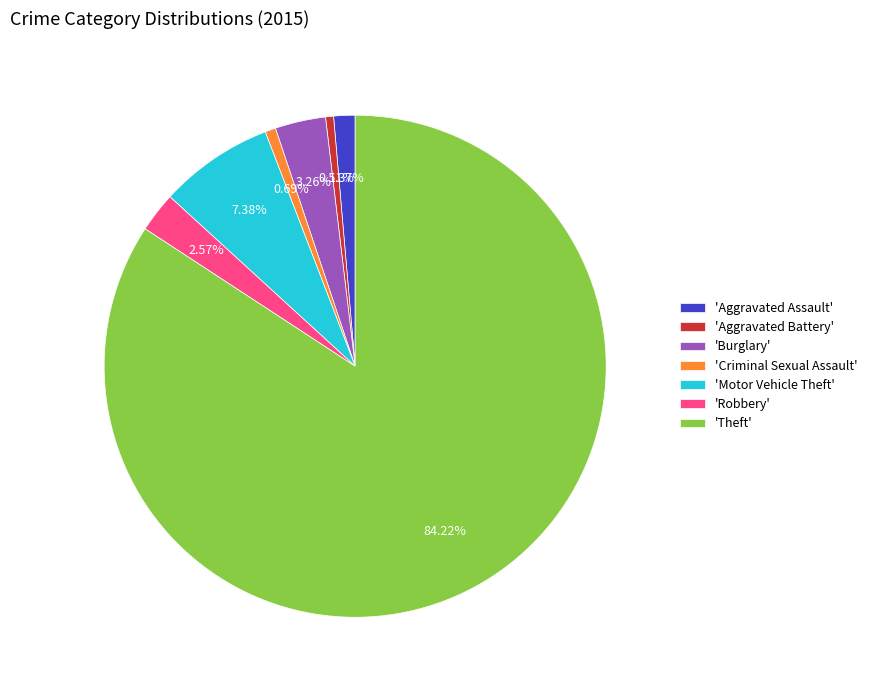

What is the ratio of the value at 'Aggravated Battery' to the value at 'Aggravated Assault'?

0.4